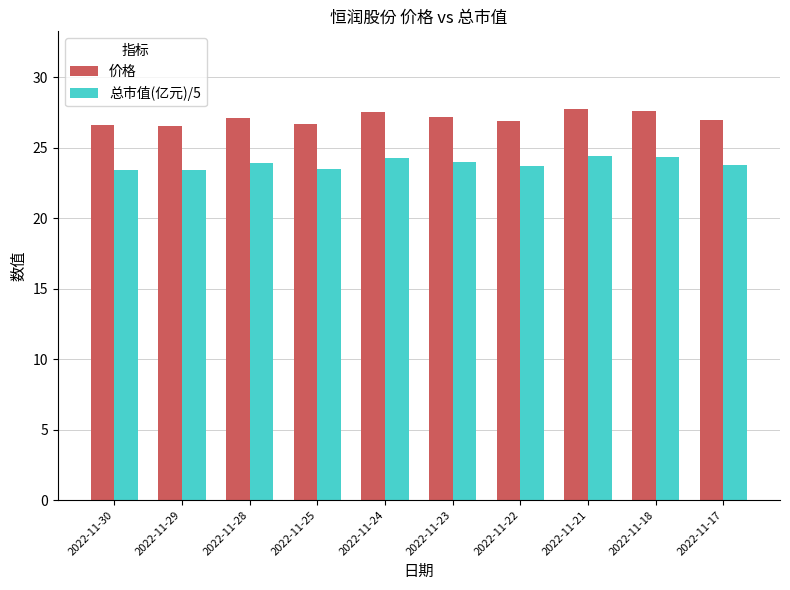

Is it true that 价格 equals 27.6 at 2022-11-24?

True